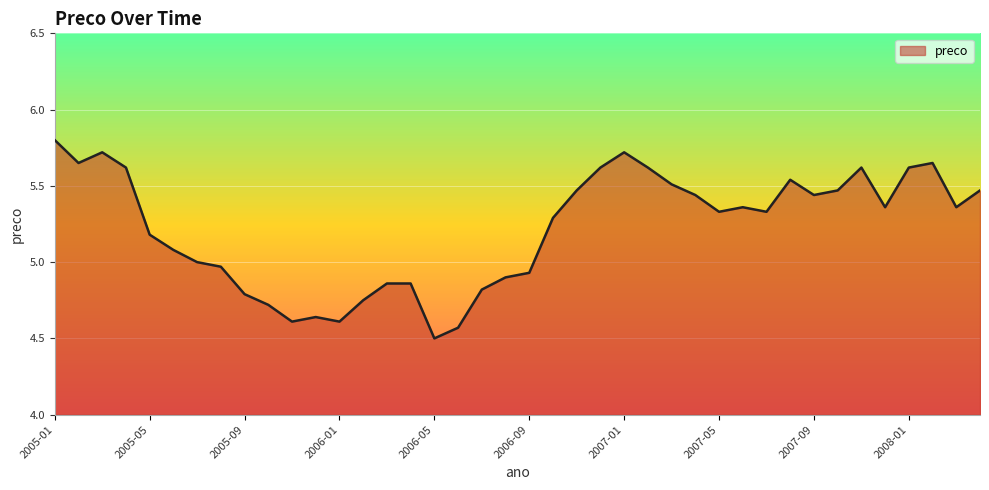

What is the maximum value shown in the chart?

5.8